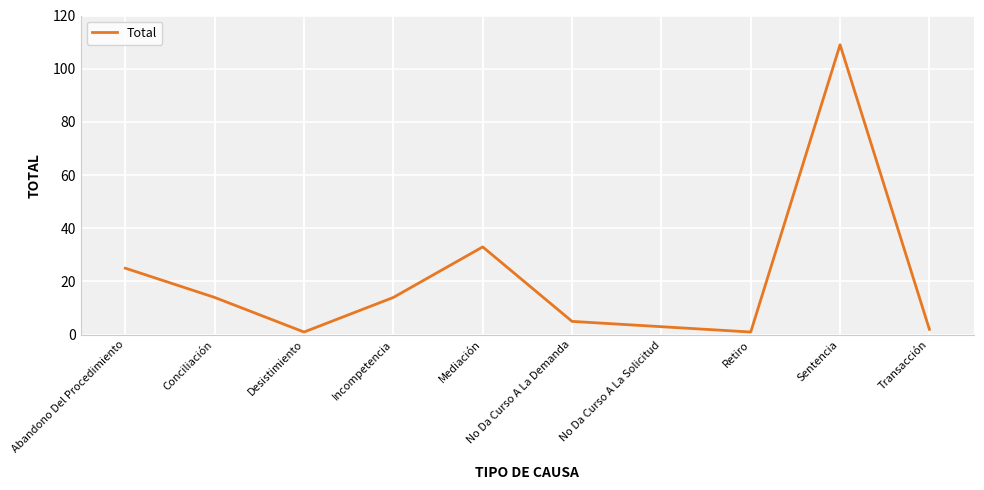

What is the greatest value displayed?

109